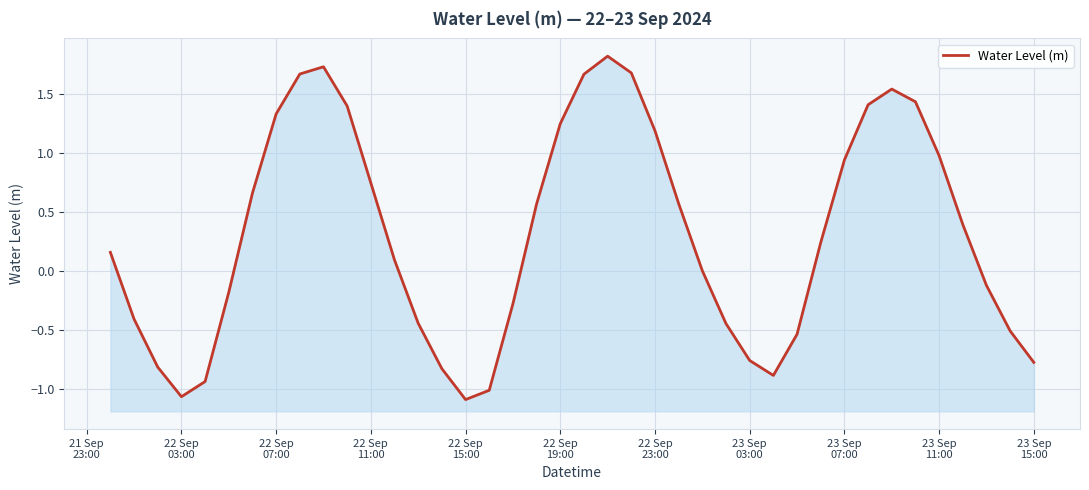

How many data points does each series have?

40